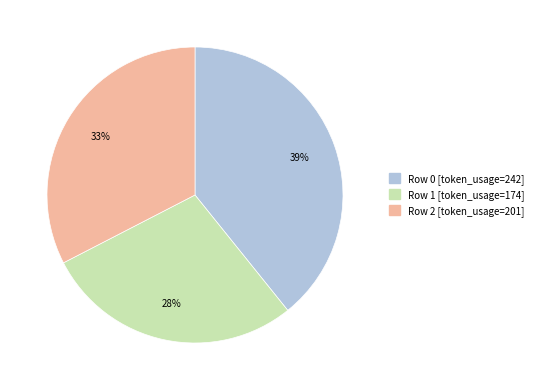

Does any single category account for the majority?

No